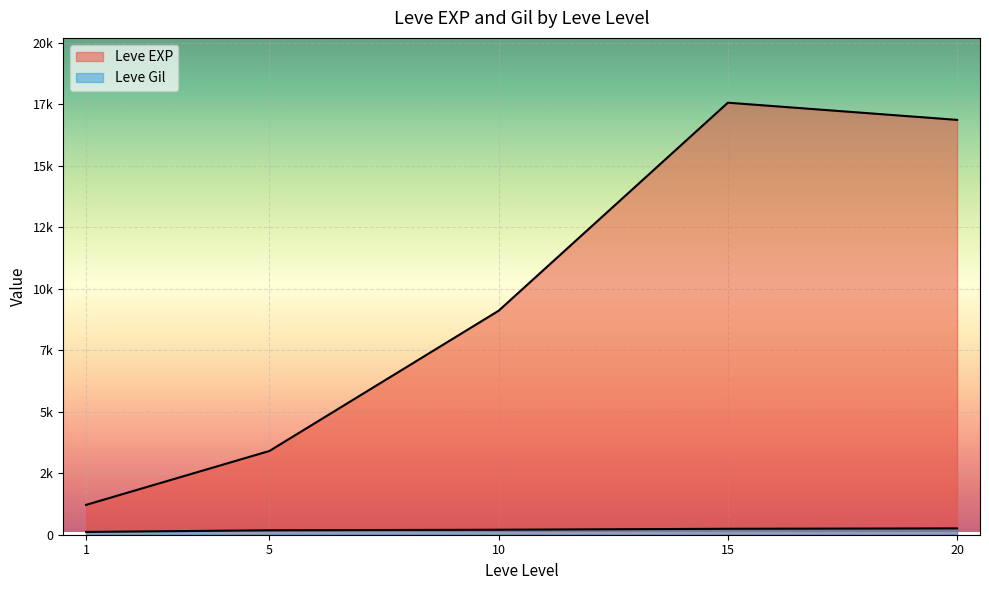

What is the sum of the Leve Gil values at 5 and 10?

370